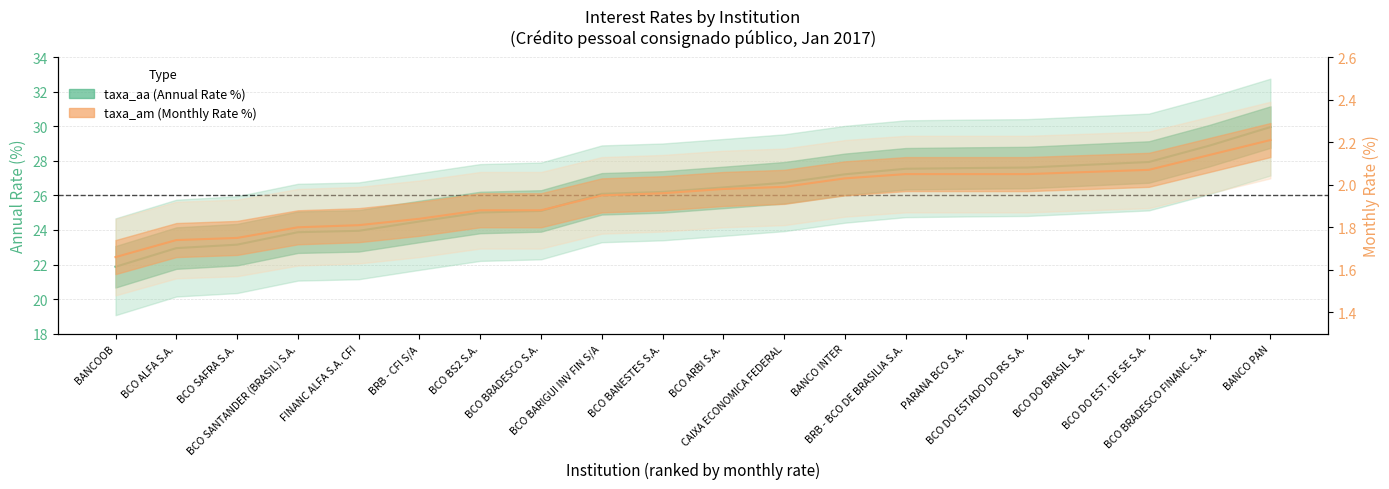

Is the value of taxa_am at BCO ARBI S.A. greater than the value of taxa_aa at BRB - CFI S/A?

No